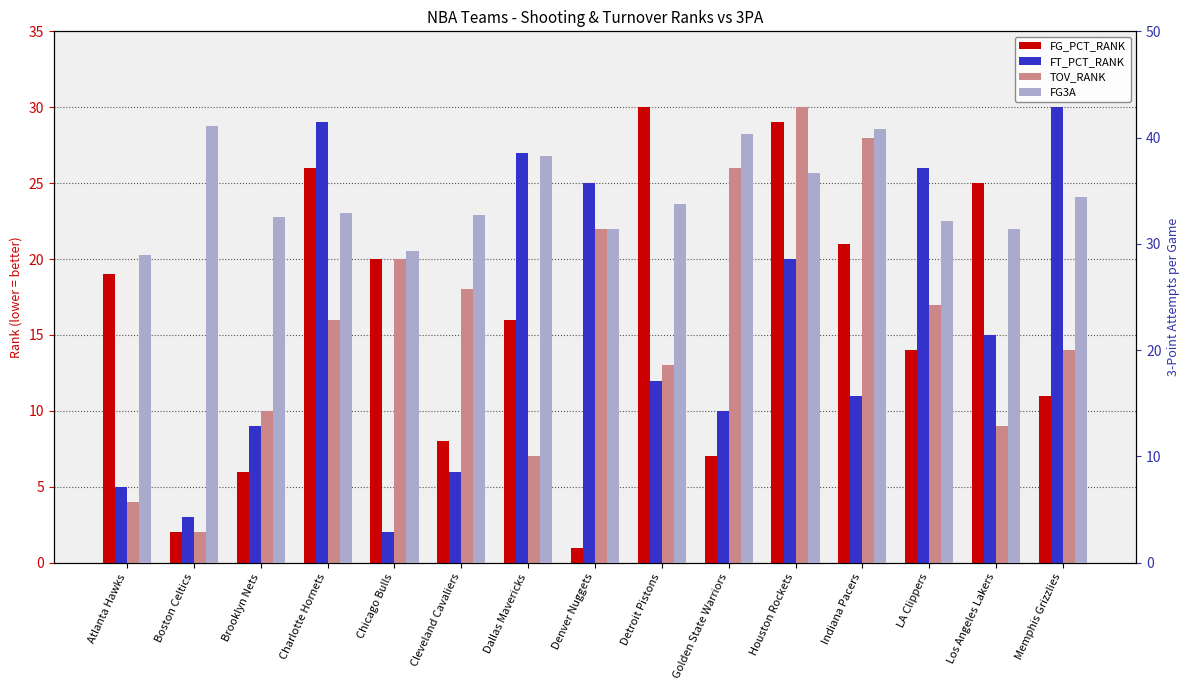

What is the spread (max minus min) of values at Denver Nuggets?

30.4